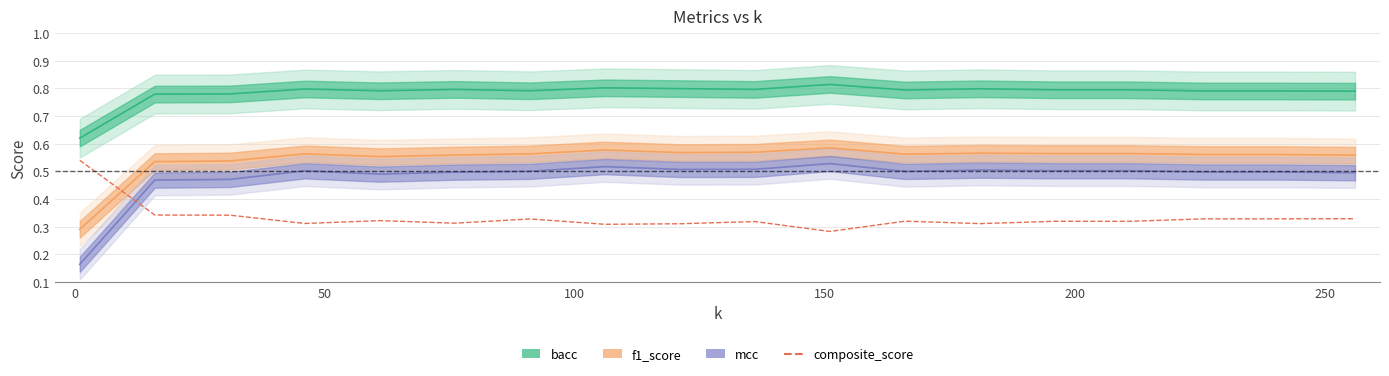

Does the chart have visible grid lines?

Yes